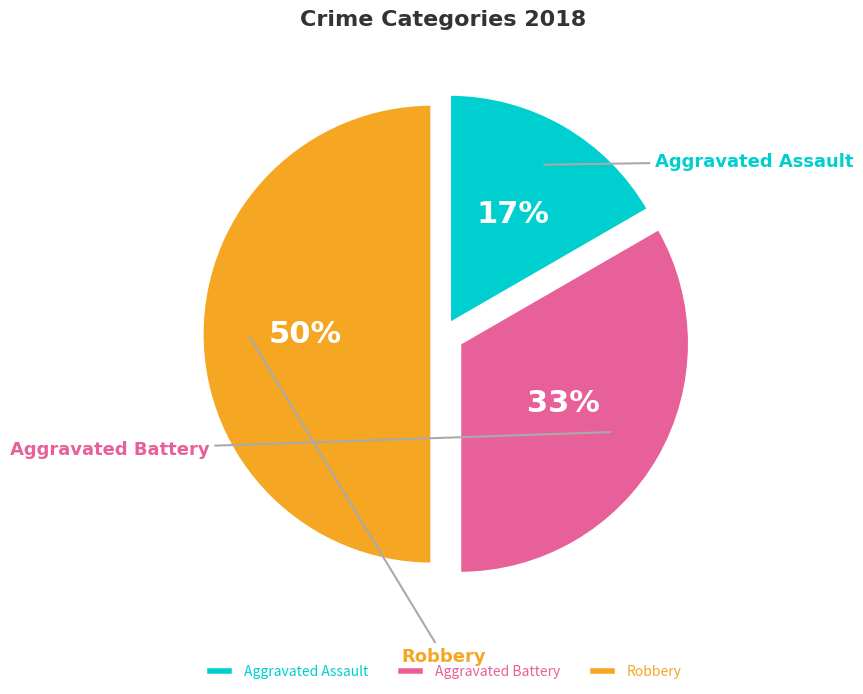

To the nearest percent, what is the difference between the largest and smallest slice percentages?

33%